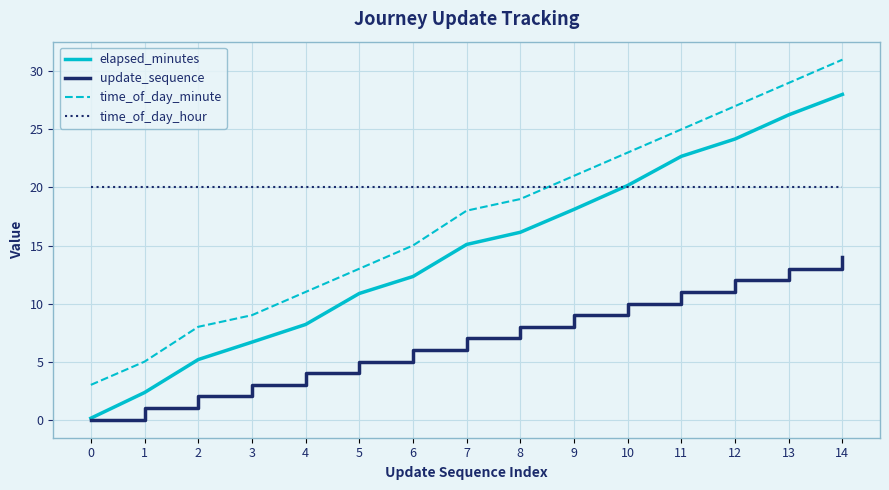

How many distinct data groups are displayed?

4